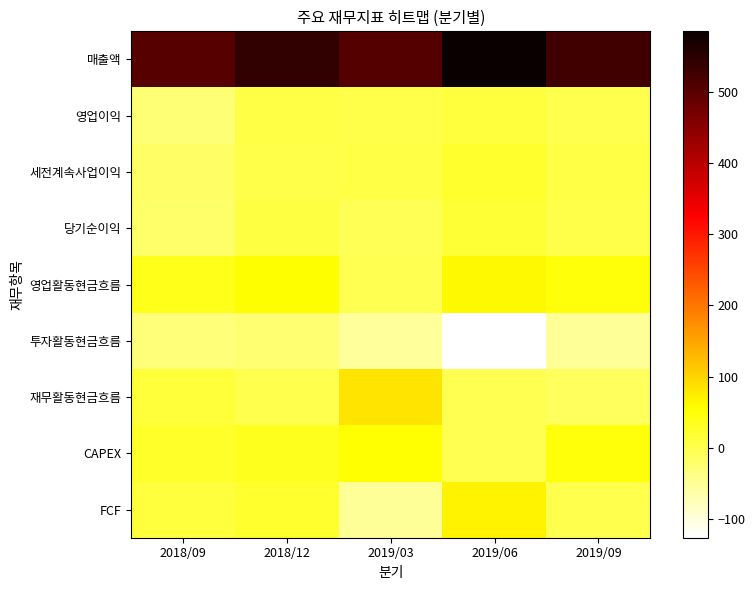

Rank the series by their maximum value, from highest to lowest.

매출액, 재무활동현금흐름, FCF, 영업활동현금흐름, CAPEX, 세전계속사업이익, 당기순이익, 영업이익, 투자활동현금흐름